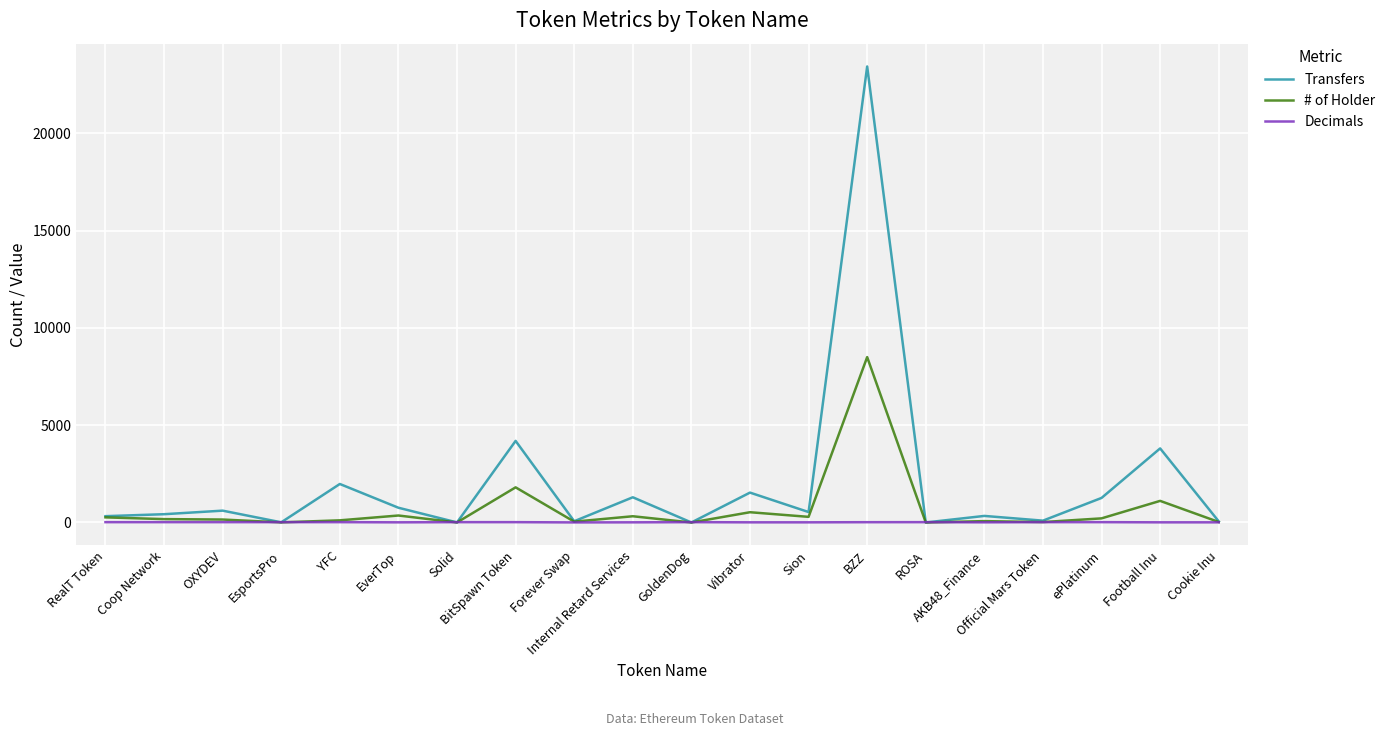

Which series has the largest total across all categories?

Transfers